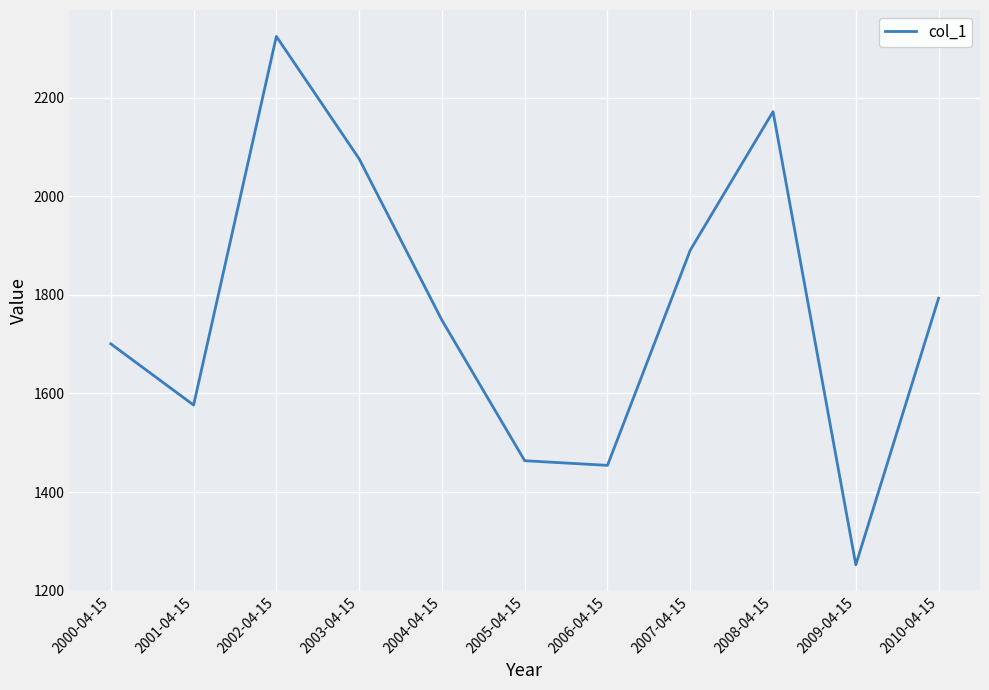

What is the ratio of the value at 2003-04-15 to the value at 2007-04-15?

1.1